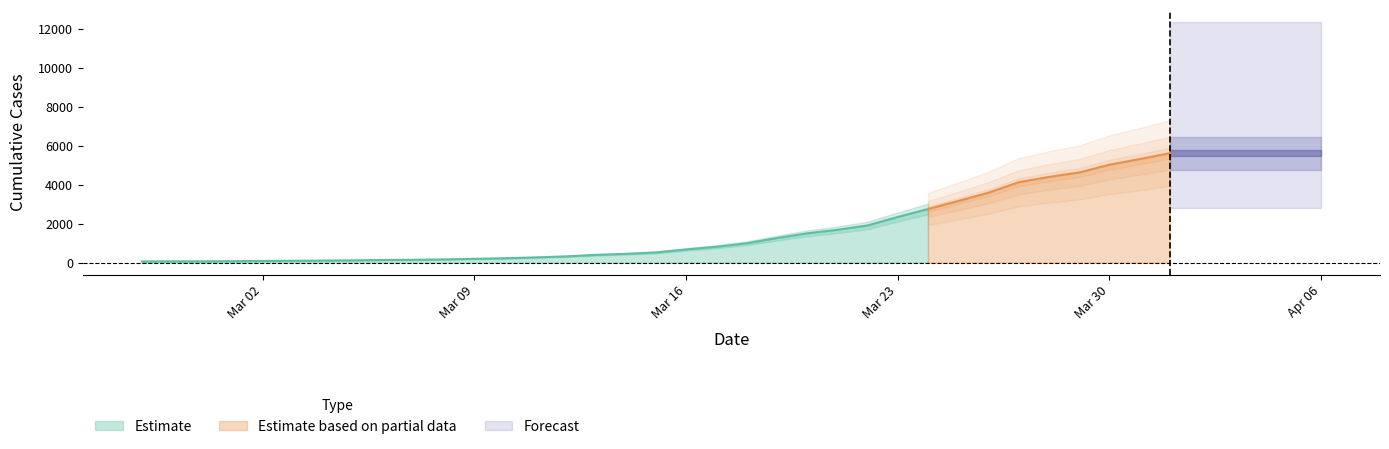

What is the average value?

2144